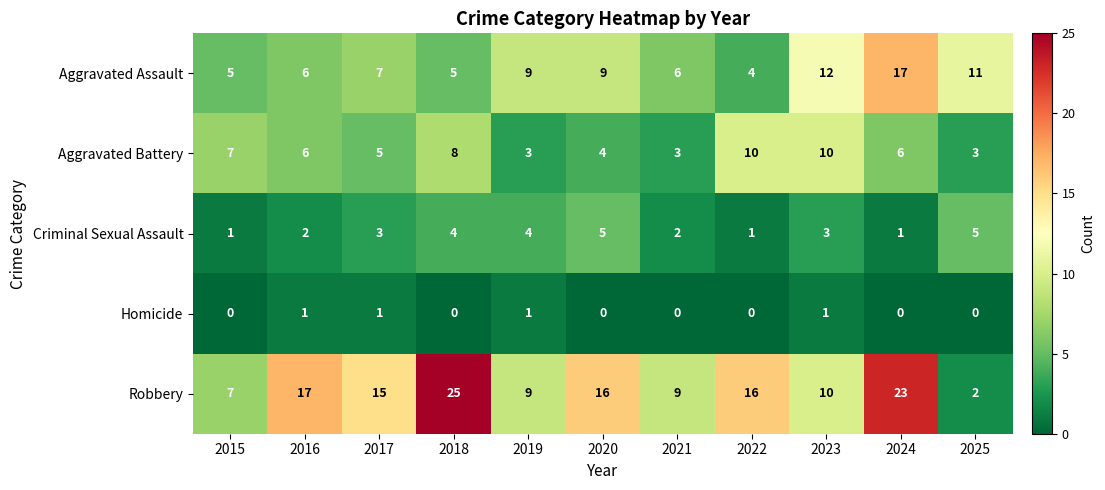

What is the total value across all series at 2015?

20